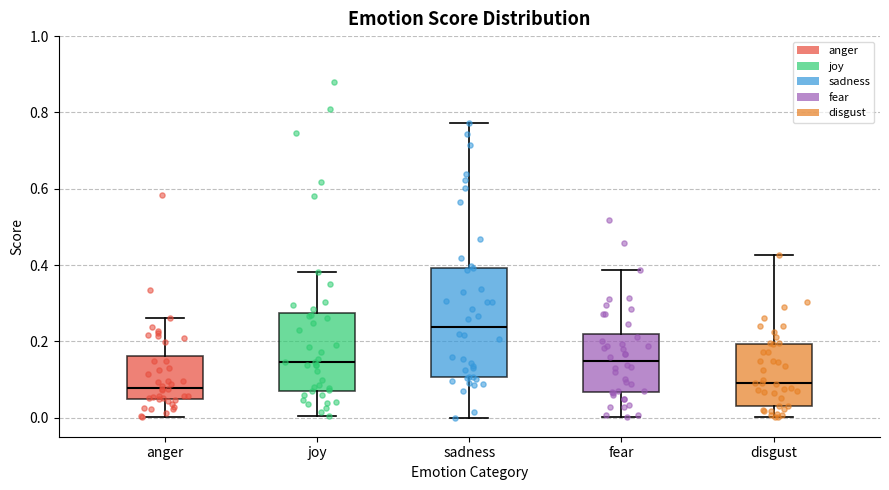

Reading left to right, transcribe this box plot: for each box, give where its median line is, the range the box spans, and where its two whiskers end, as read against the y-axis. The values are not printed on the chart, so give them approximately, as read against the axis.

anger: median 0.08, box 0.04 to 0.16, whiskers 0.00 to 0.26
joy: median 0.14, box 0.08 to 0.28, whiskers 0.00 to 0.38
sadness: median 0.24, box 0.10 to 0.40, whiskers 0.00 to 0.78
fear: median 0.14, box 0.06 to 0.22, whiskers 0.00 to 0.38
disgust: median 0.10, box 0.04 to 0.20, whiskers 0.00 to 0.42